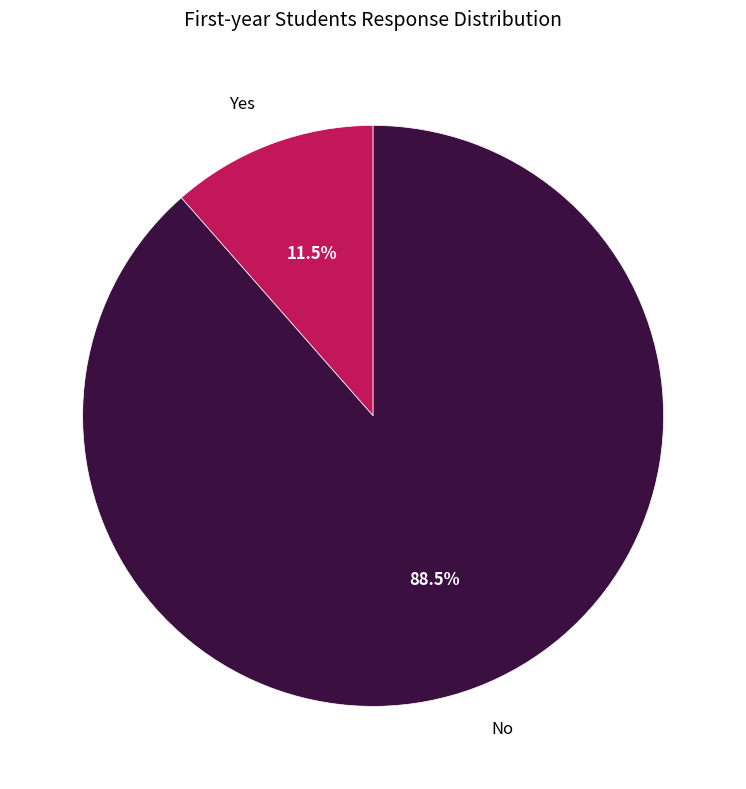

Does No represent more than half of the total?

Yes